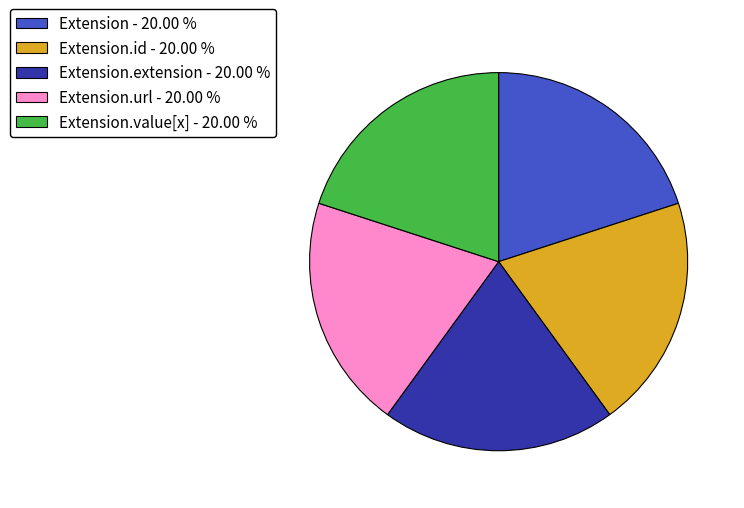

Do Extension - 20.00 % and Extension.id - 20.00 % together represent more than half of the pie?

No